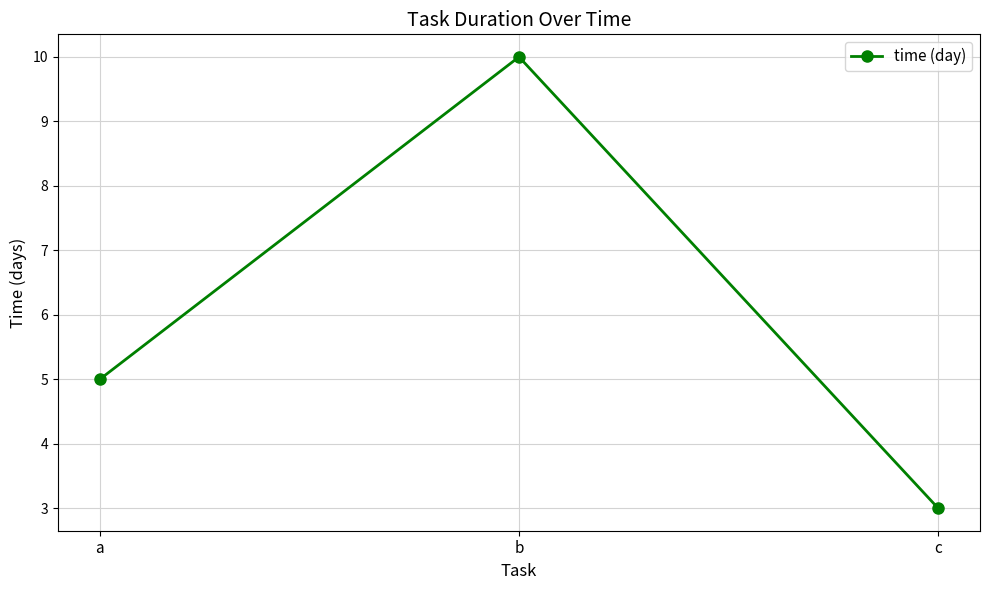

What is the greatest value displayed?

10